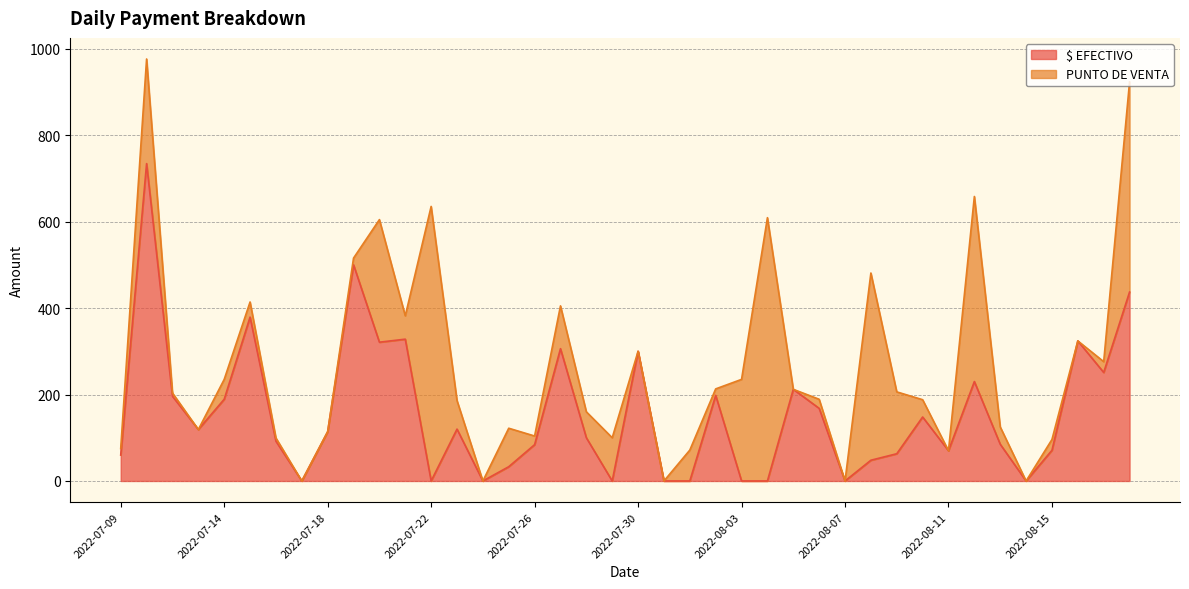

Reading left to right, extract all data points from this chart.

60	734	196	119	189	379	92	0	114	500	321	328	0	120	0	33	84	306	100	0	300	0	0	198	0	0	212	168	0	48	63	148	70	230	85	0	71	324	251	437